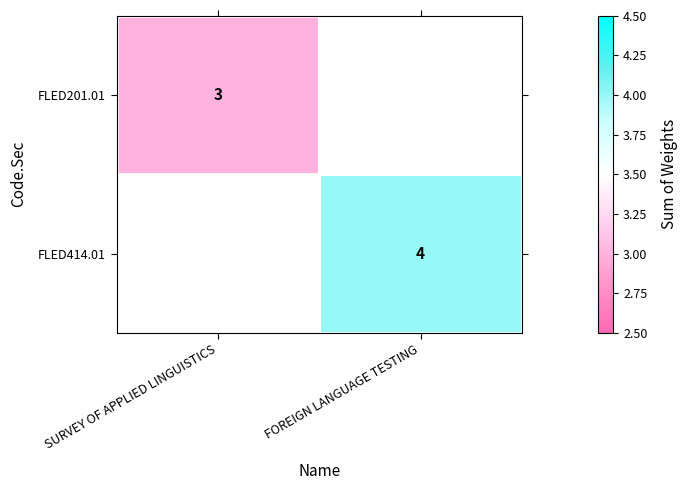

Is it true that FLED414.01 equals 6 at FOREIGN LANGUAGE TESTING?

False